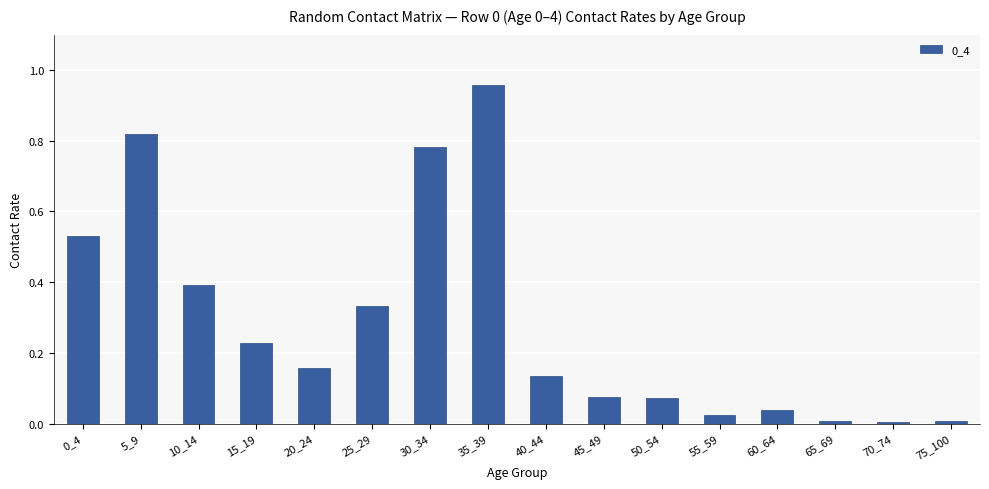

Is it true that the value at 55_59 is 0.0?

True